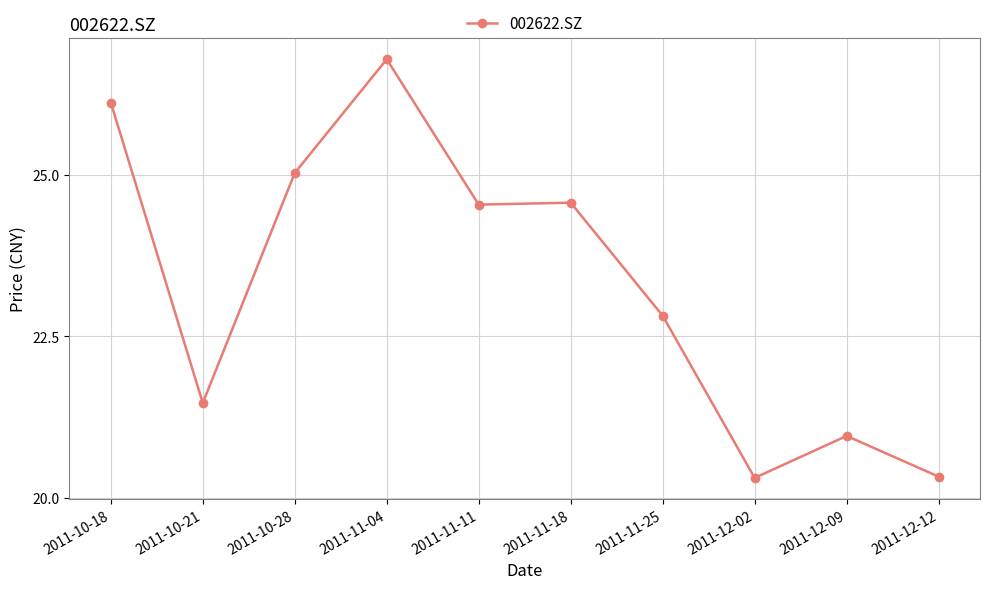

What is the difference between the values at 2011-11-18 and 2011-10-28?

0.5